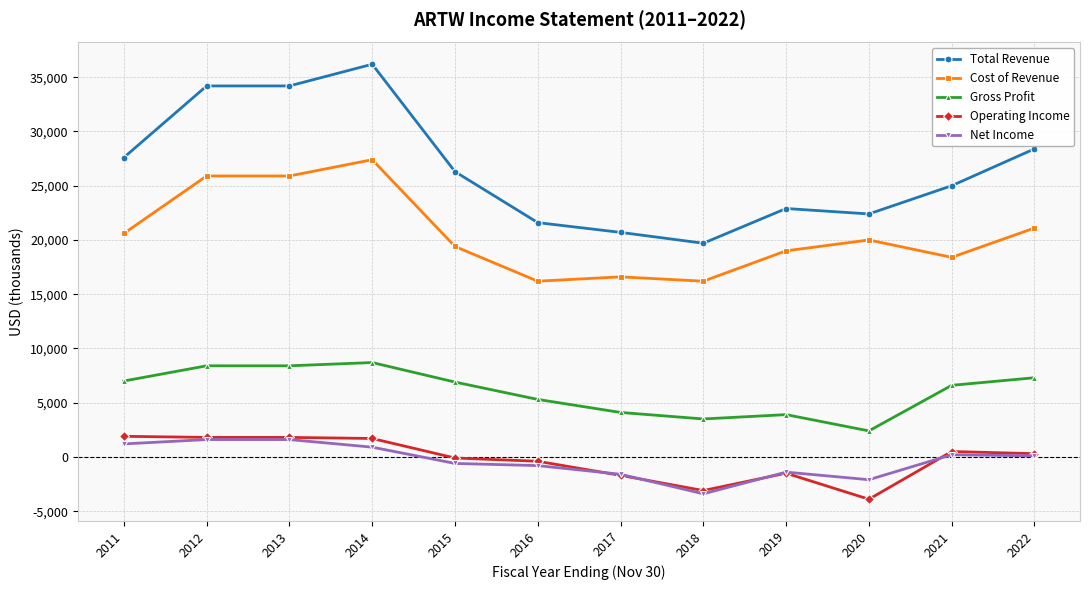

What is the approximate value of Cost of Revenue at 2020, to the nearest 10?

20000